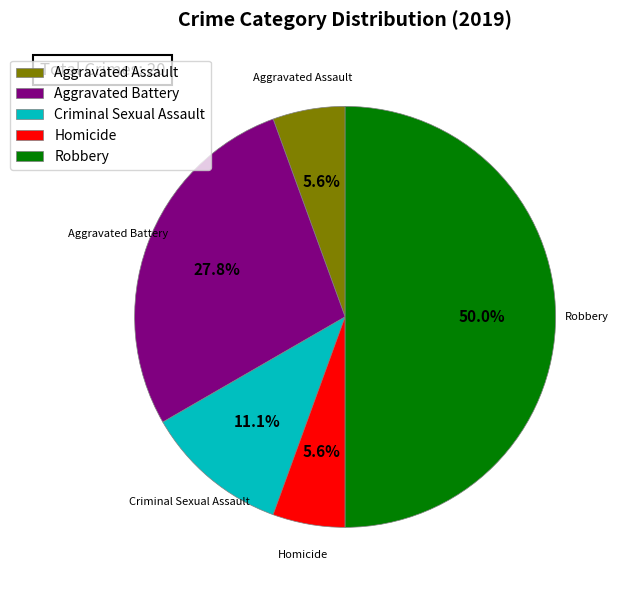

Count the number of slices in the pie.

5